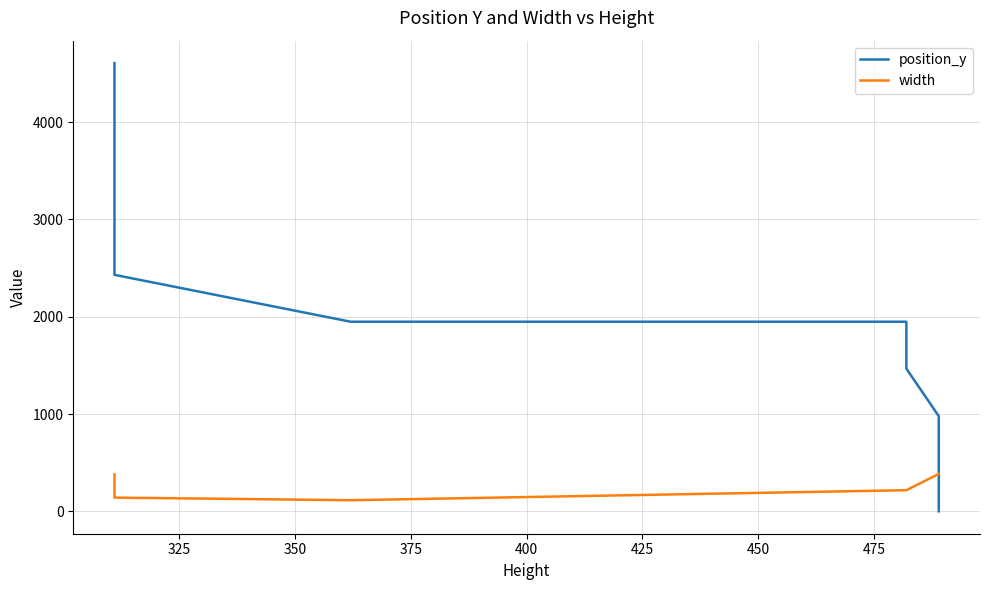

What is the sum of all position_y values?

46630